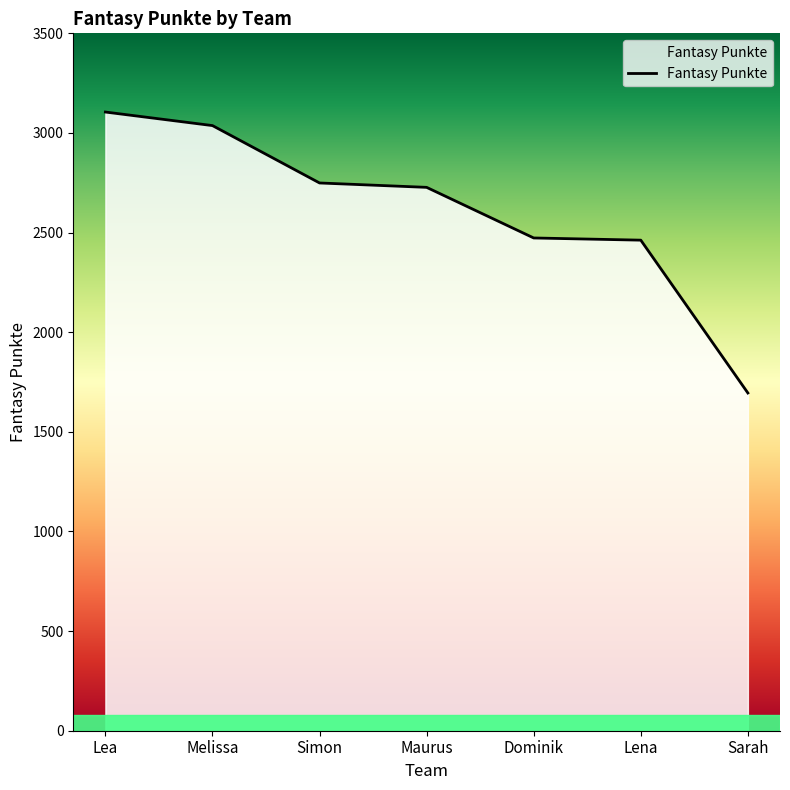

What is the average value?

2607